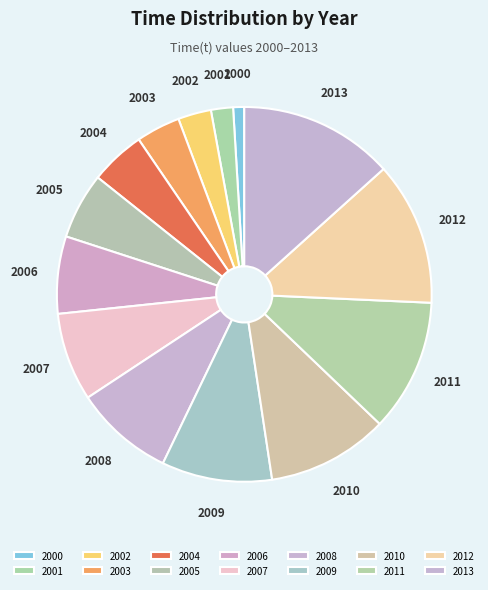

Which slice is the largest?

2013